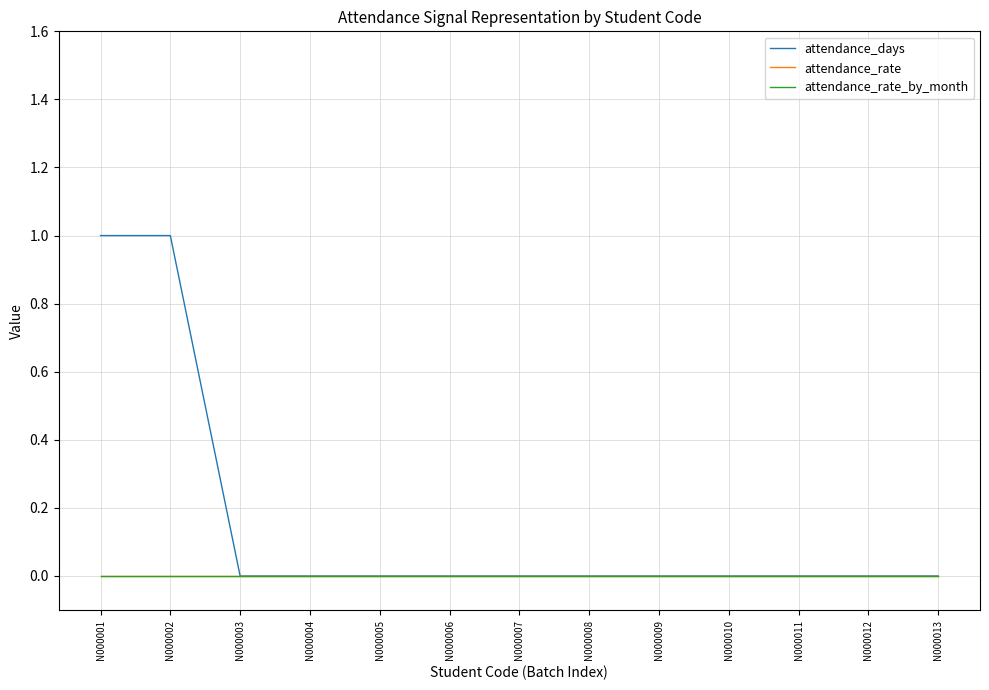

At how many categories does at least one series exceed 0?

2